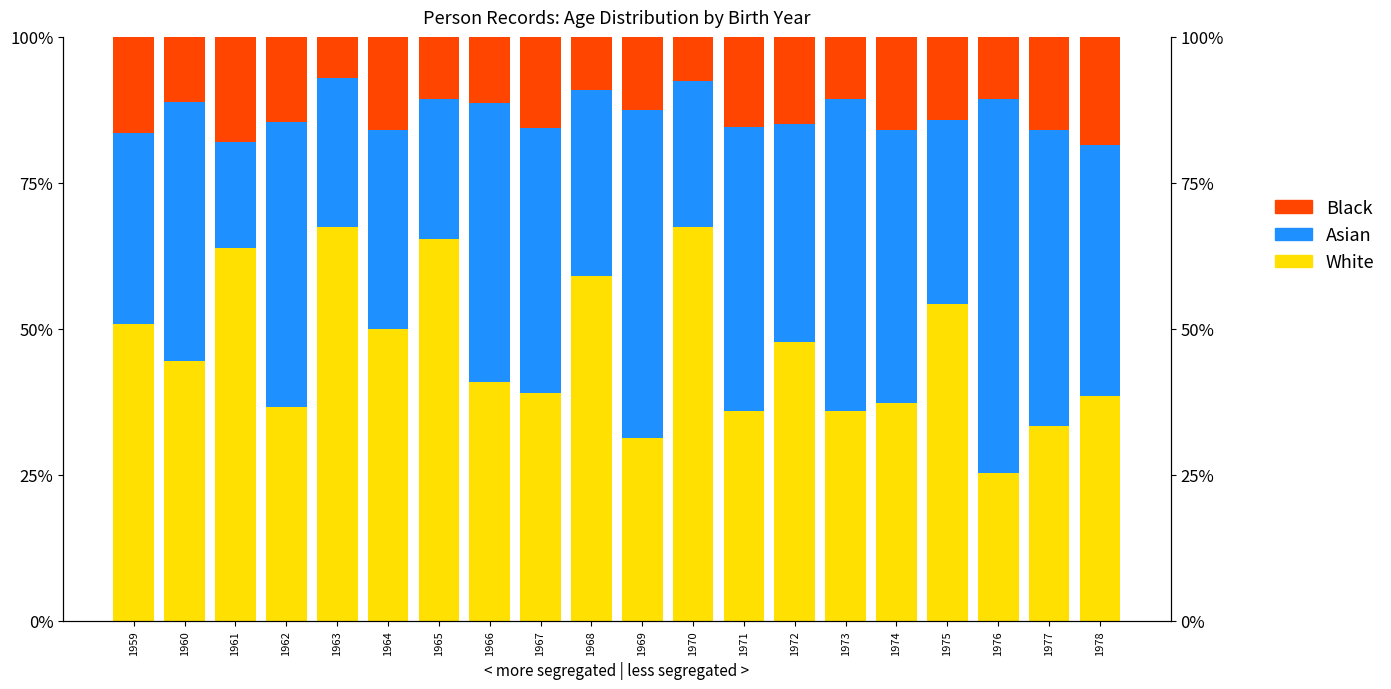

How many values in the Asian series are below 44?

10